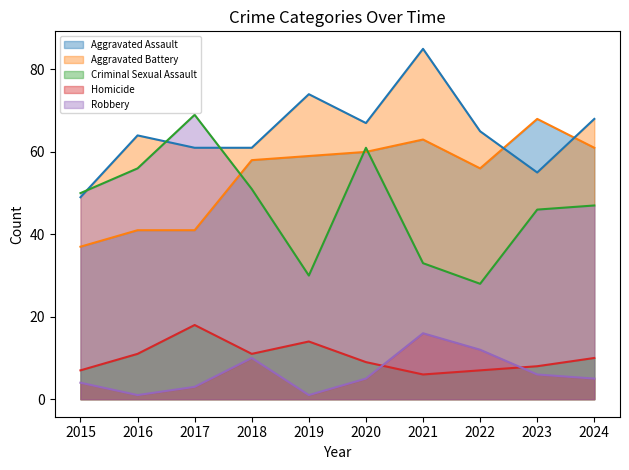

Reading right to left, transcribe all the data shown in this chart.

Aggravated Assault (line): 61	68	56	63	60	59	58	41	41	37
Aggravated Battery (line): 68	55	65	85	67	74	61	61	64	49
Criminal Sexual Assault (line): 10	8	7	6	9	14	11	18	11	7
Homicide (line): 5	6	12	16	5	1	10	3	1	4
Robbery (line): 47	46	28	33	61	30	51	69	56	50